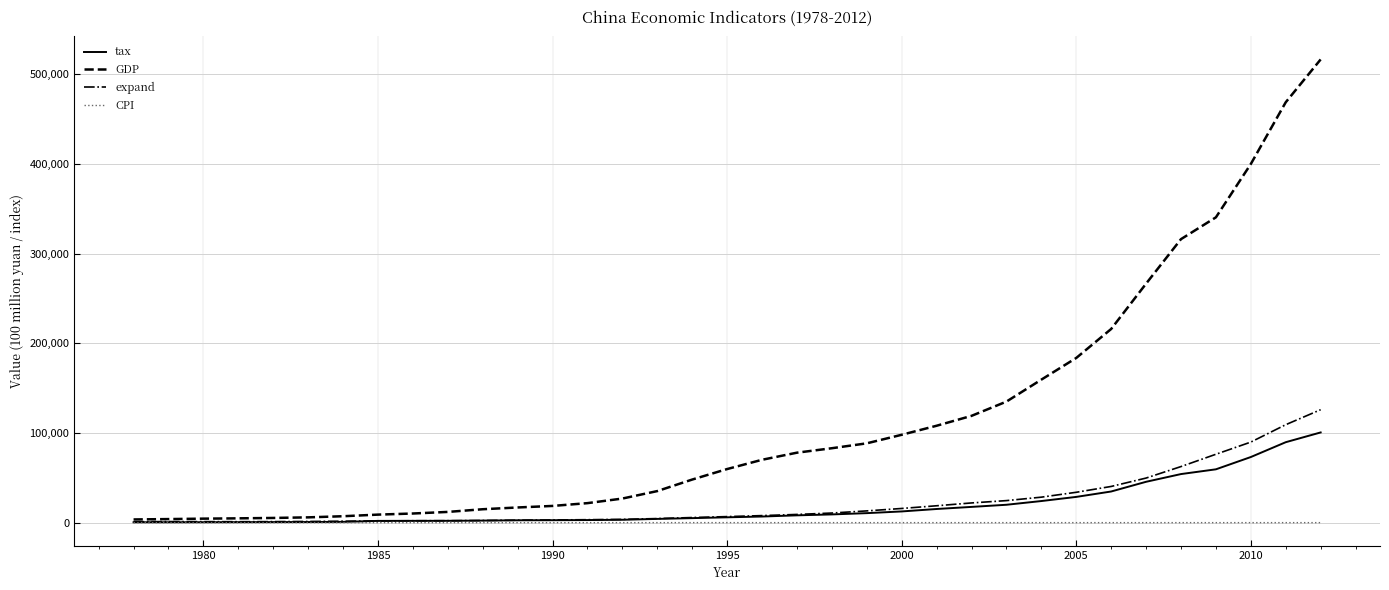

Which series has the widest spread of values?

GDP